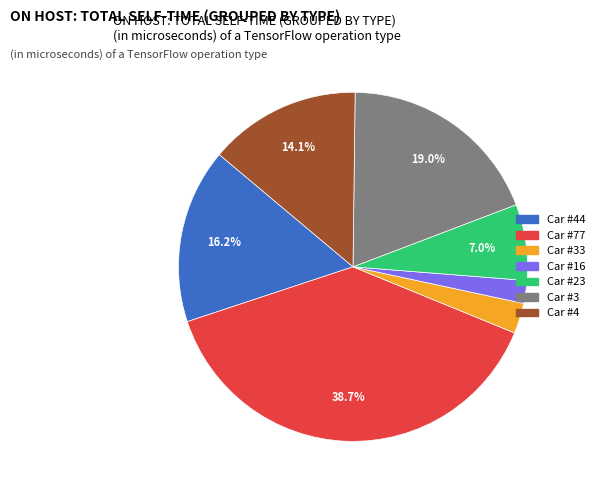

Which category has the biggest portion of the pie?

Car #77